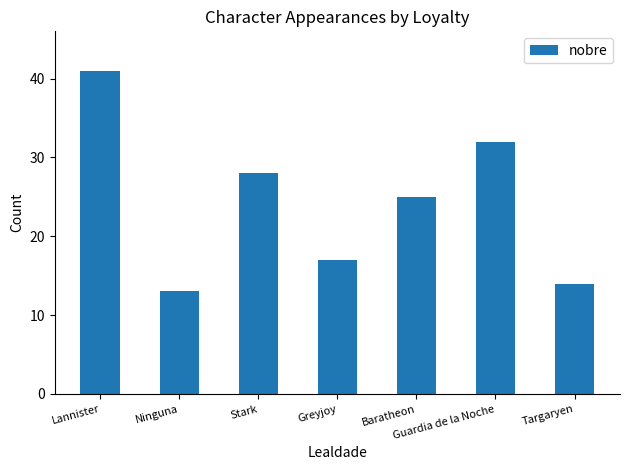

What is the label of the 7th bar from the right?

Lannister